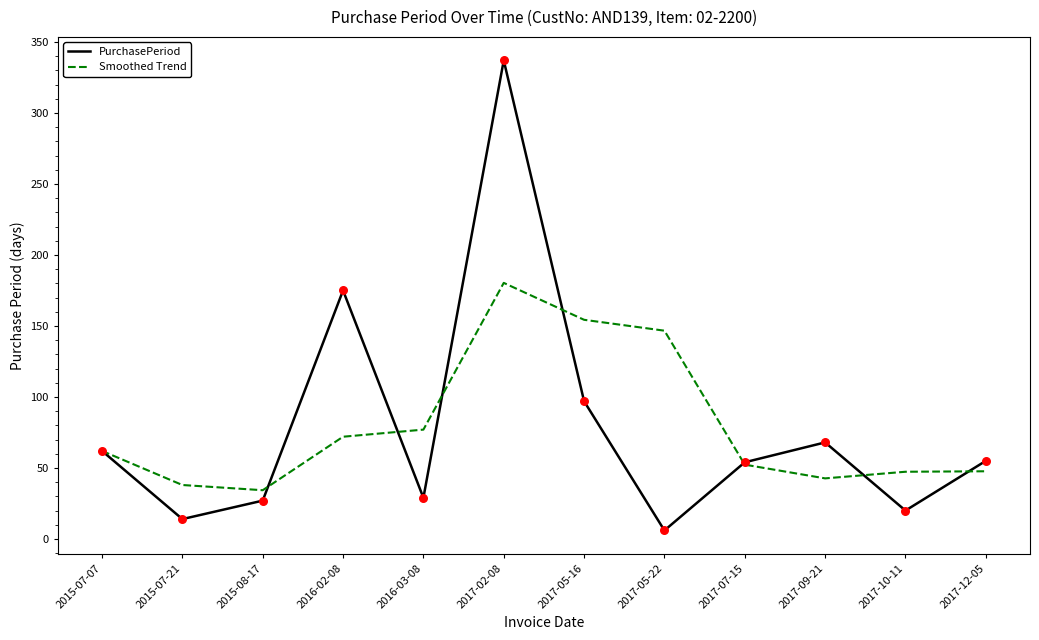

What is the total value across all series at 2017-10-11?

67.3